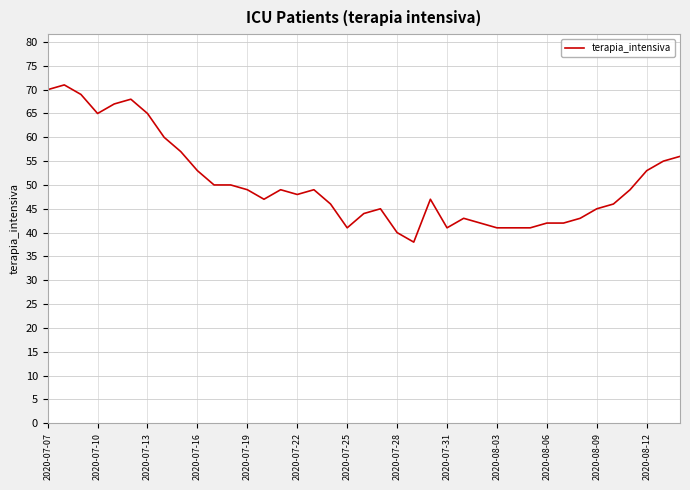

What is the difference between the maximum and minimum values?

33